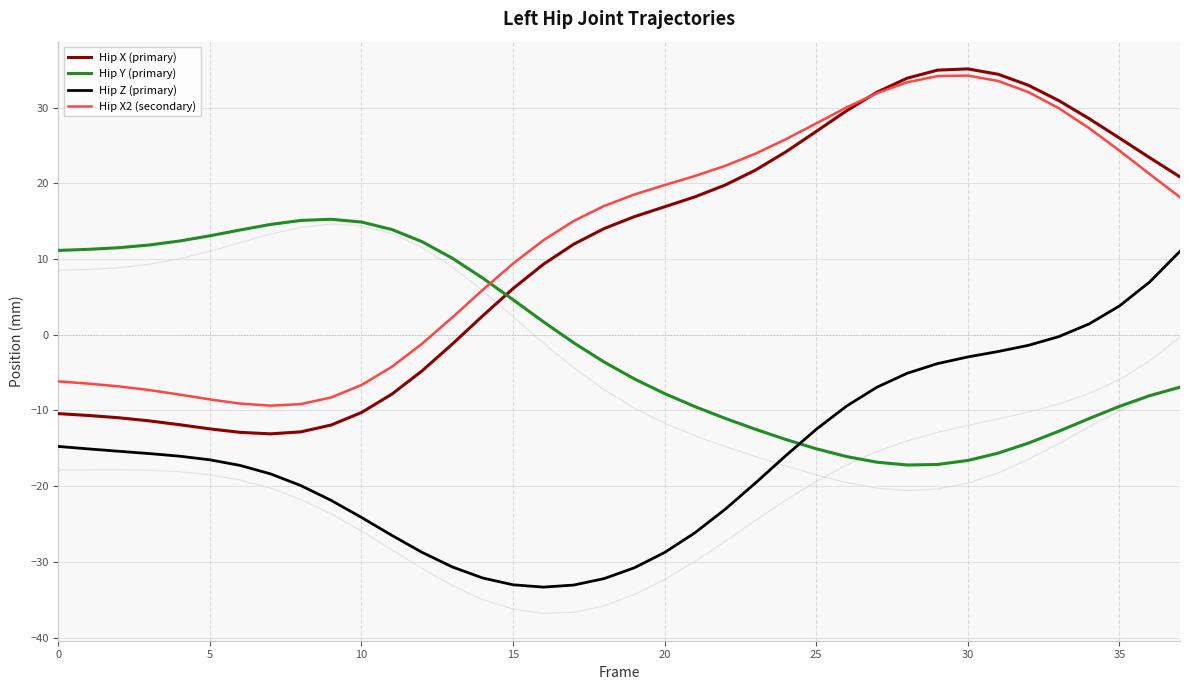

At how many categories does at least one series exceed -2?

38